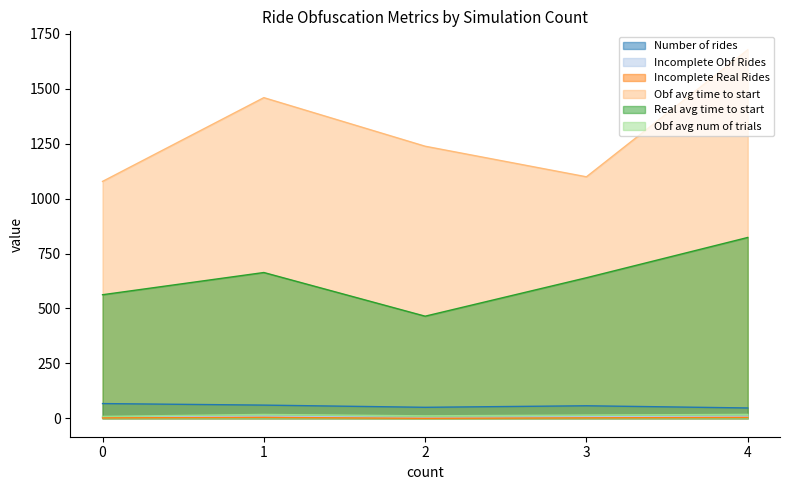

At which label does Obf avg time to start reach its peak?

4